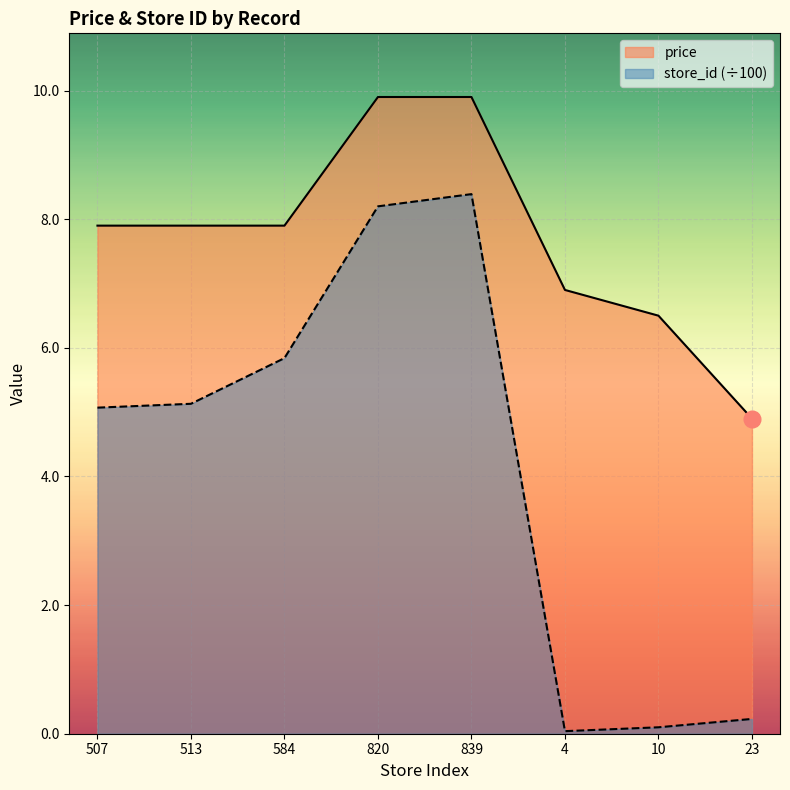

What is the average value of the store_id series?

4.1